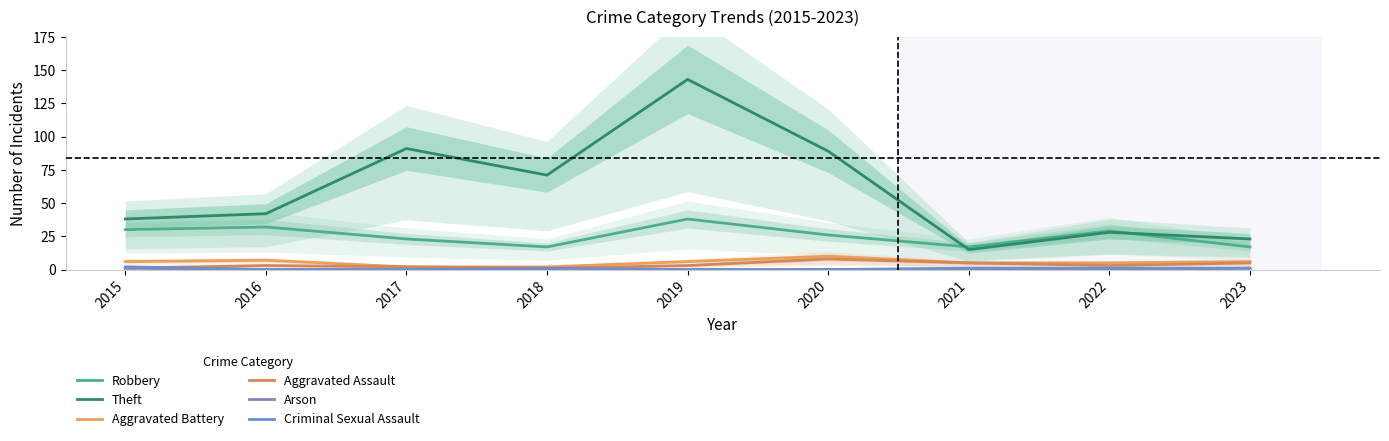

What are all the series names shown in the legend?

Robbery, Theft, Aggravated Battery, Aggravated Assault, Arson, Criminal Sexual Assault